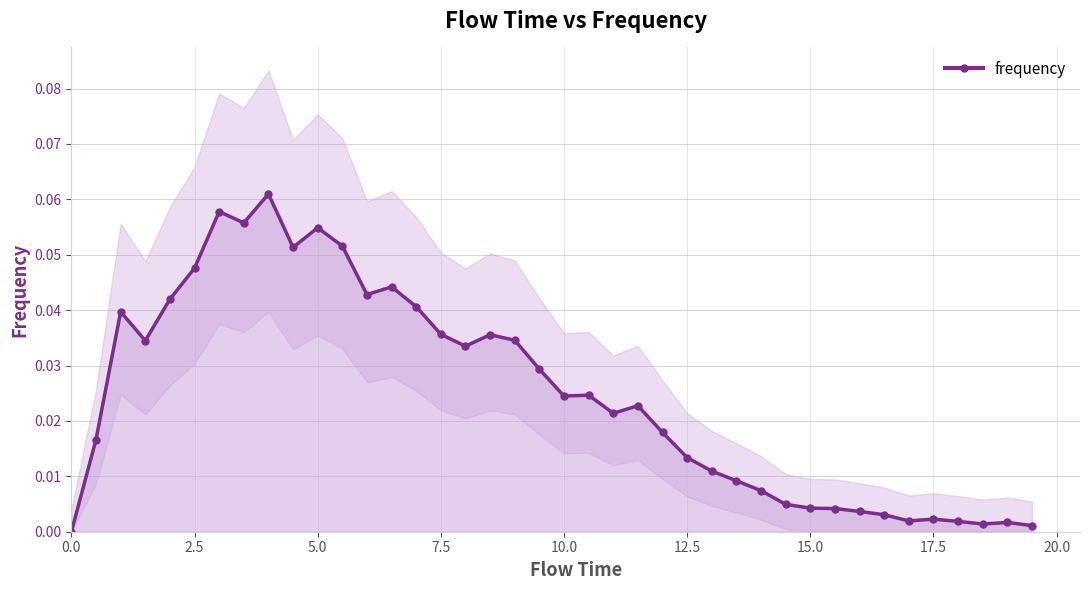

What is the difference between the maximum and minimum values?

0.1